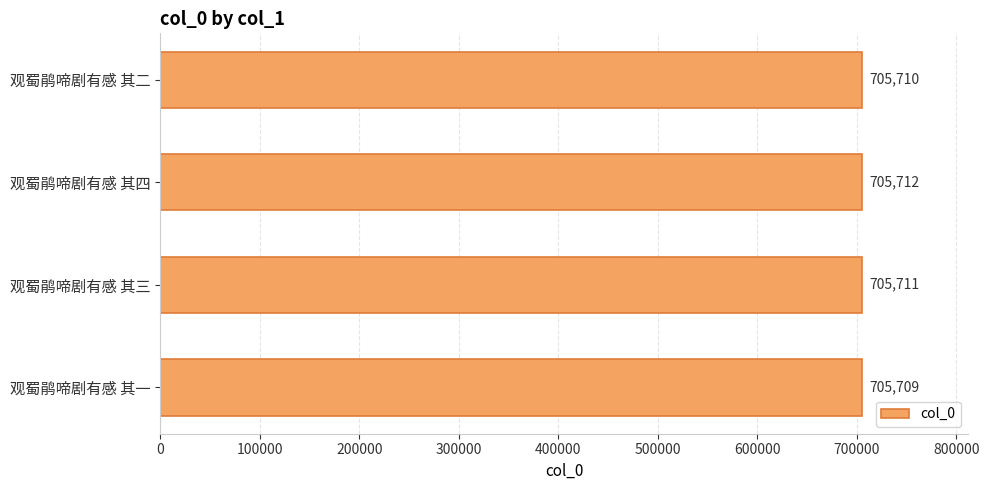

How many bars are there in total?

4